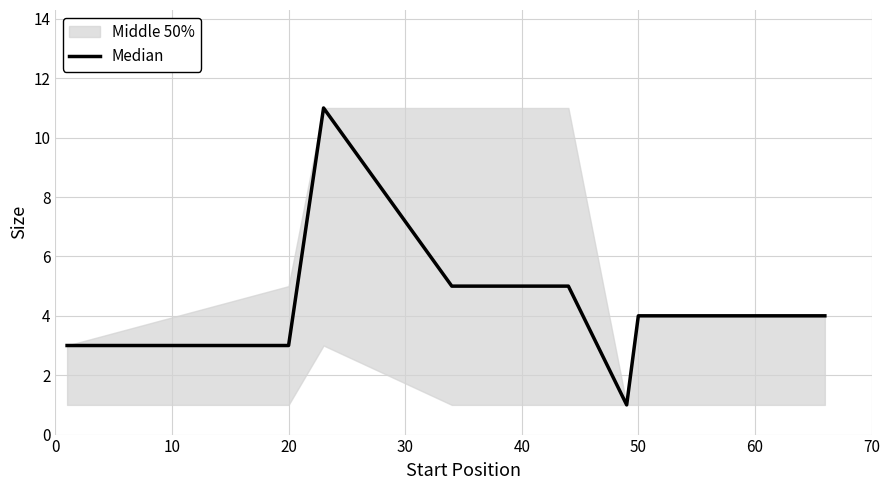

Where does the data first go above 4?

20